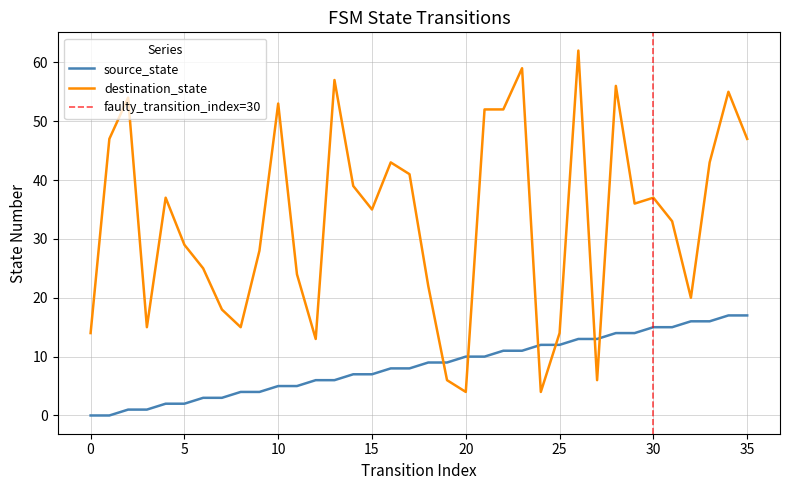

What is the difference between the source_state values at 2 and 14?

6